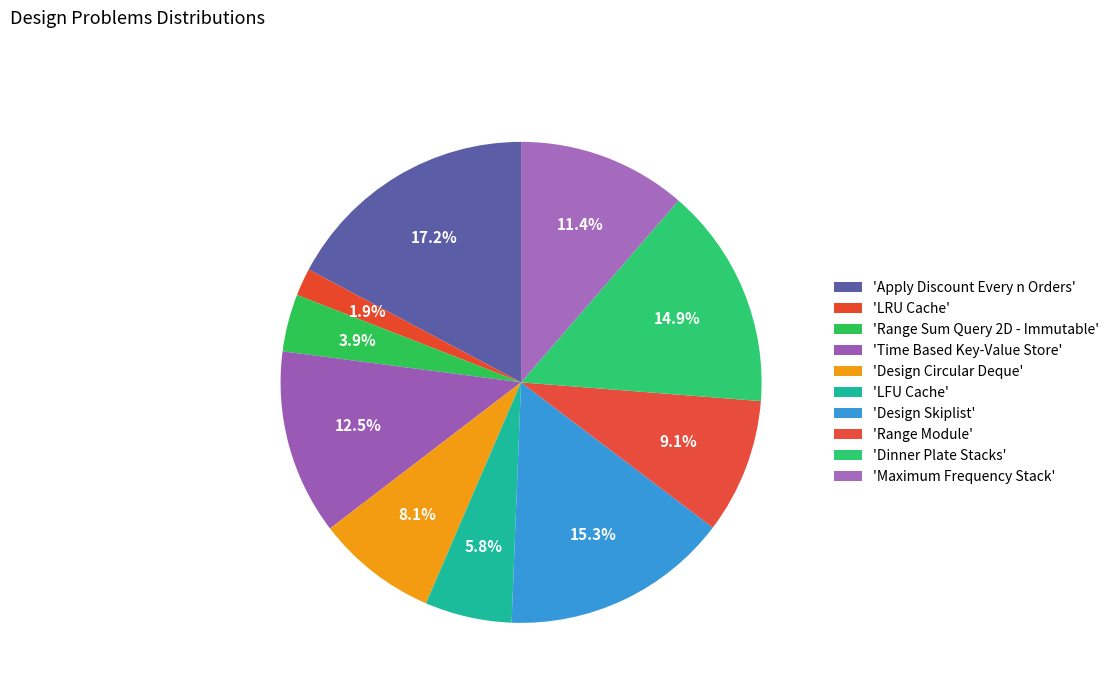

How many slices are in this pie chart?

10